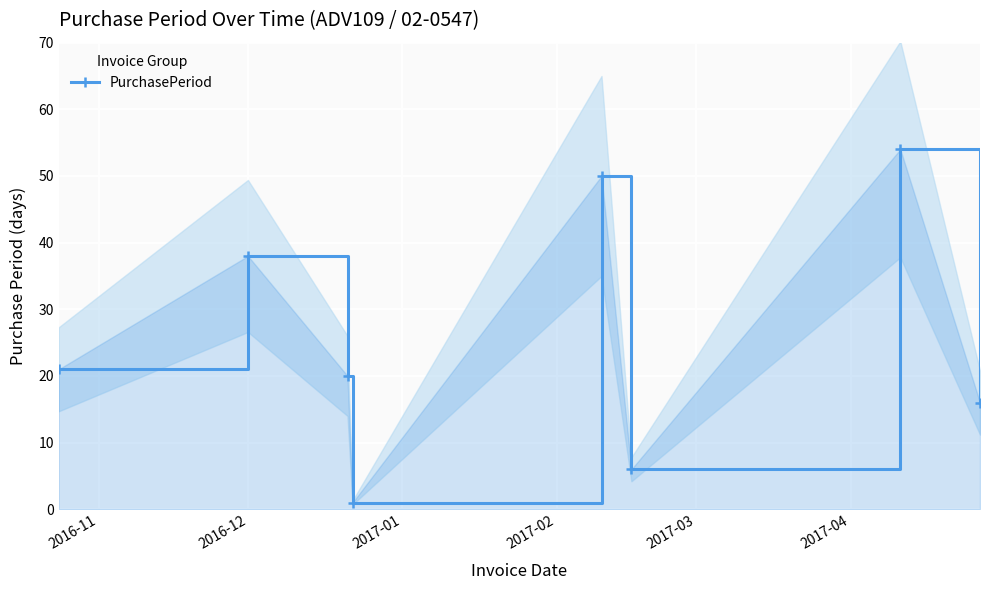

What is the value of the PurchasePeriod point at the 3rd from the left?

20